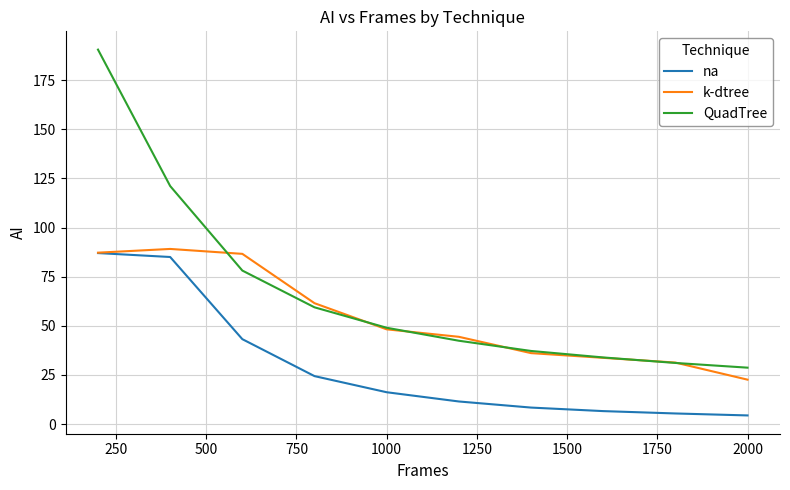

What is the difference between the maximum and minimum values in the na series?

82.6